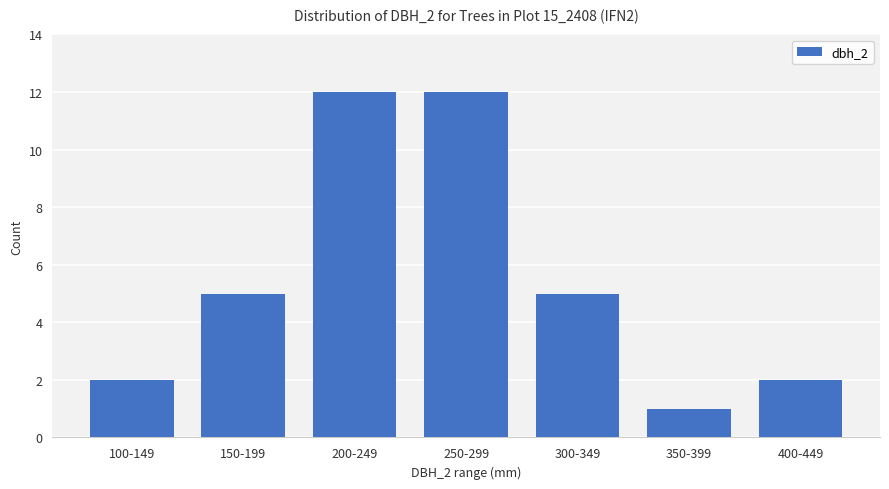

Reading left to right, list all the values displayed in this chart.

100-149=2	150-199=5	200-249=12	250-299=12	300-349=5	350-399=1	400-449=2